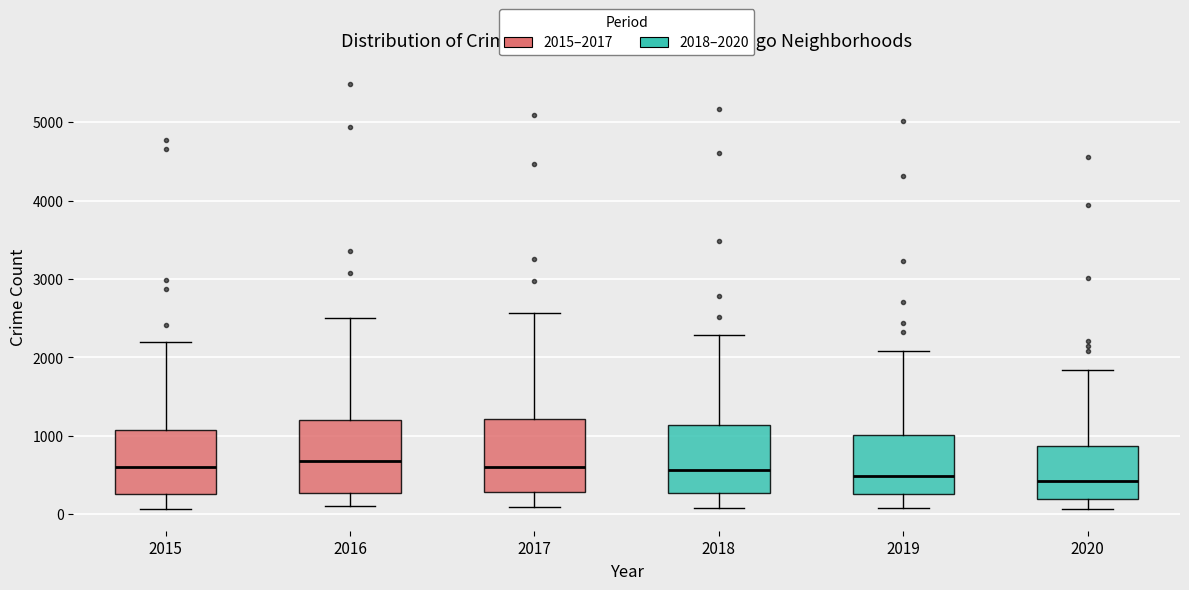

Reading left to right, transcribe this box plot: for each box, give where its median line is, the range the box spans, and where its two whiskers end, as read against the y-axis. The values are not printed on the chart, so give them approximately, as read against the axis.

2015: median 600, box 300 to 1100, whiskers 100 to 2200
2016: median 700, box 300 to 1200, whiskers 100 to 2500
2017: median 600, box 300 to 1200, whiskers 100 to 2600
2018: median 600, box 300 to 1100, whiskers 100 to 2300
2019: median 500, box 300 to 1000, whiskers 100 to 2100
2020: median 400, box 200 to 900, whiskers 100 to 1800